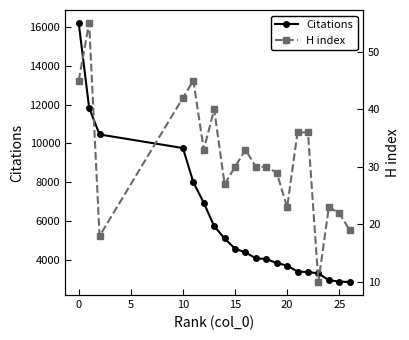

The value of Citations at 0 is 16810. True or false?

False